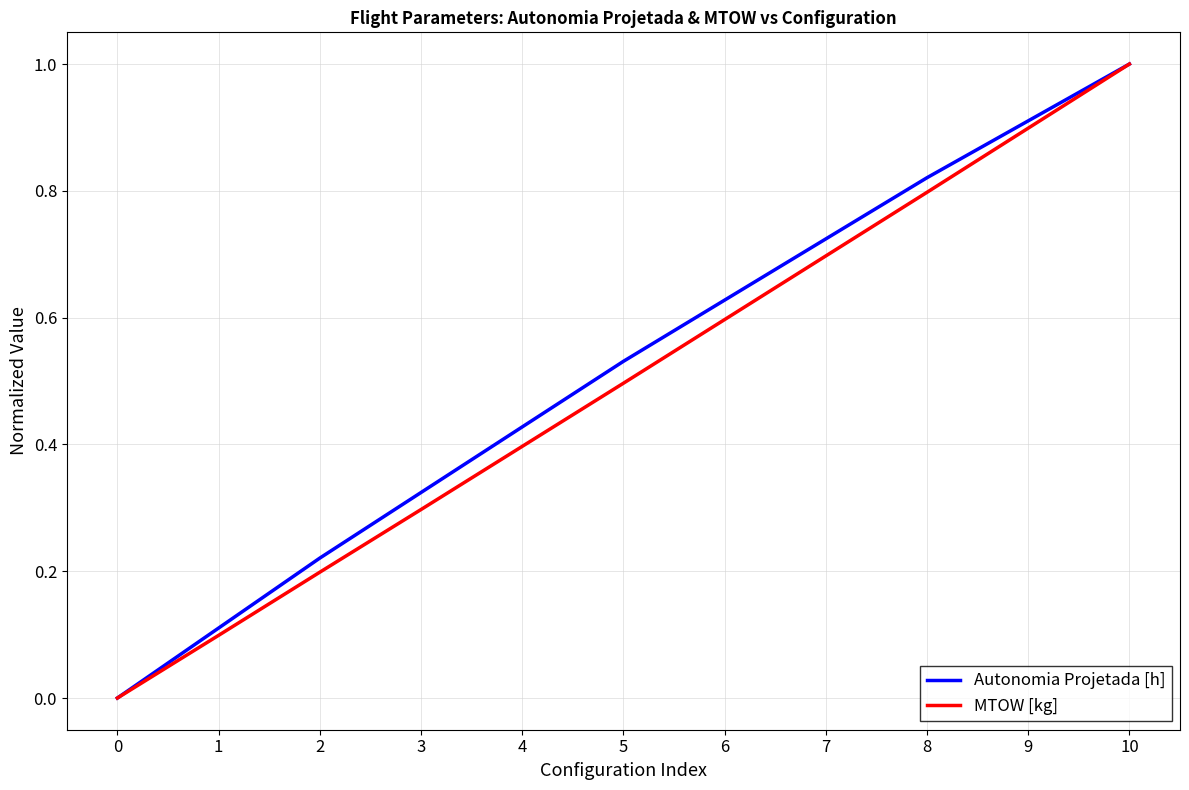

At 9, list the series in order from smallest to largest.

MTOW [kg], Autonomia Projetada [h]